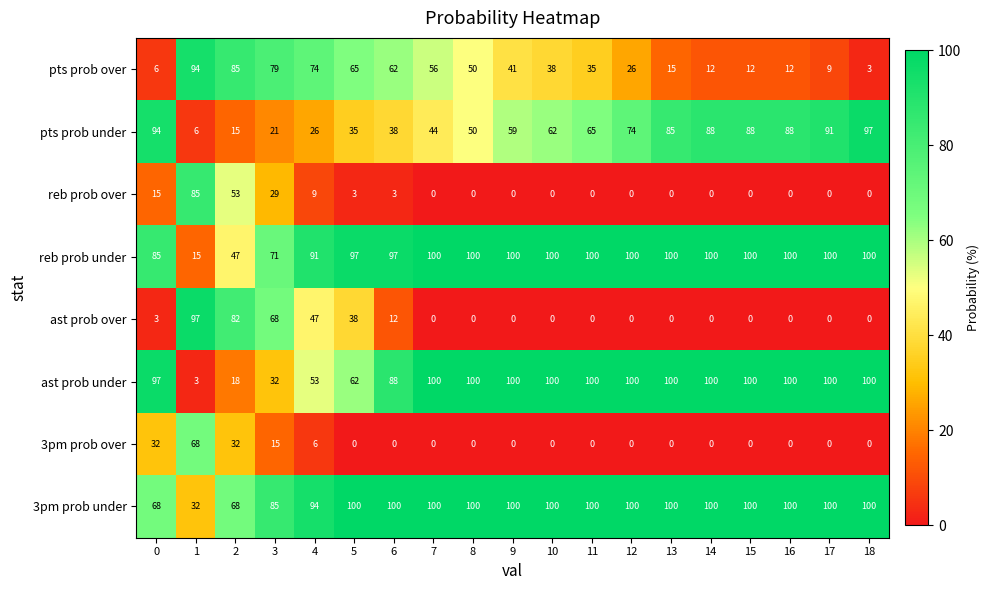

What is the spread (max minus min) of values at 8?

100